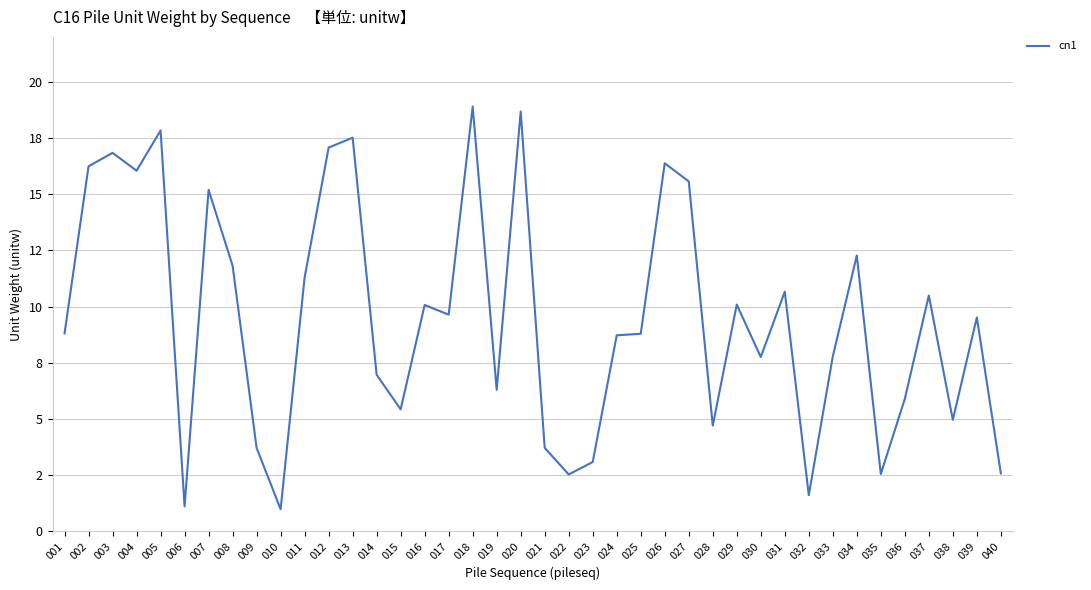

What is the ratio of the value at 012 to the value at 027?

1.1